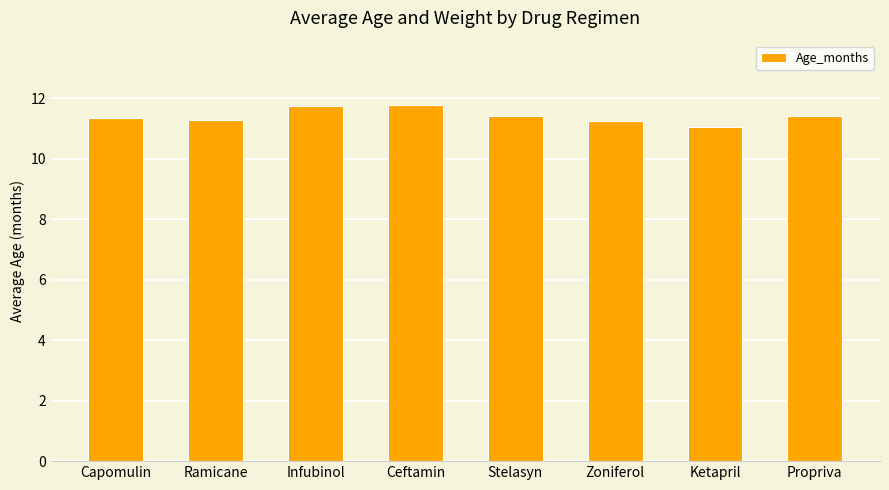

What is the average value?

11.4